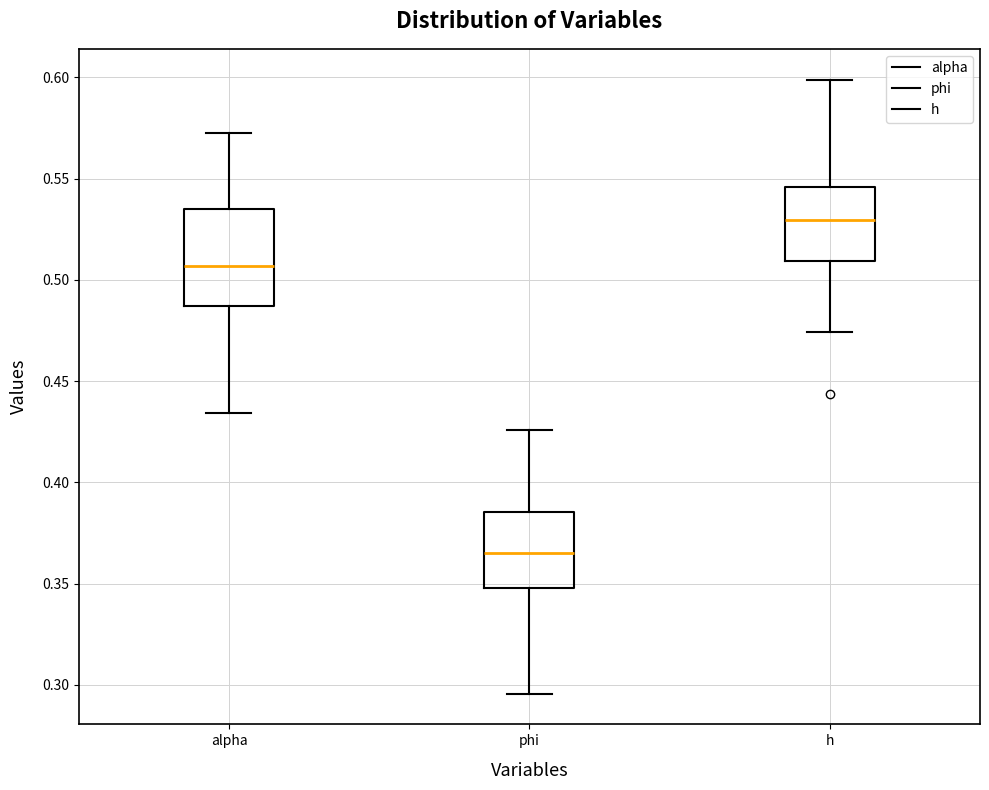

Where does the upper whisker of the box for alpha end on the y-axis? The values are not printed on the chart, so give them approximately, as read against the axis.

0.575